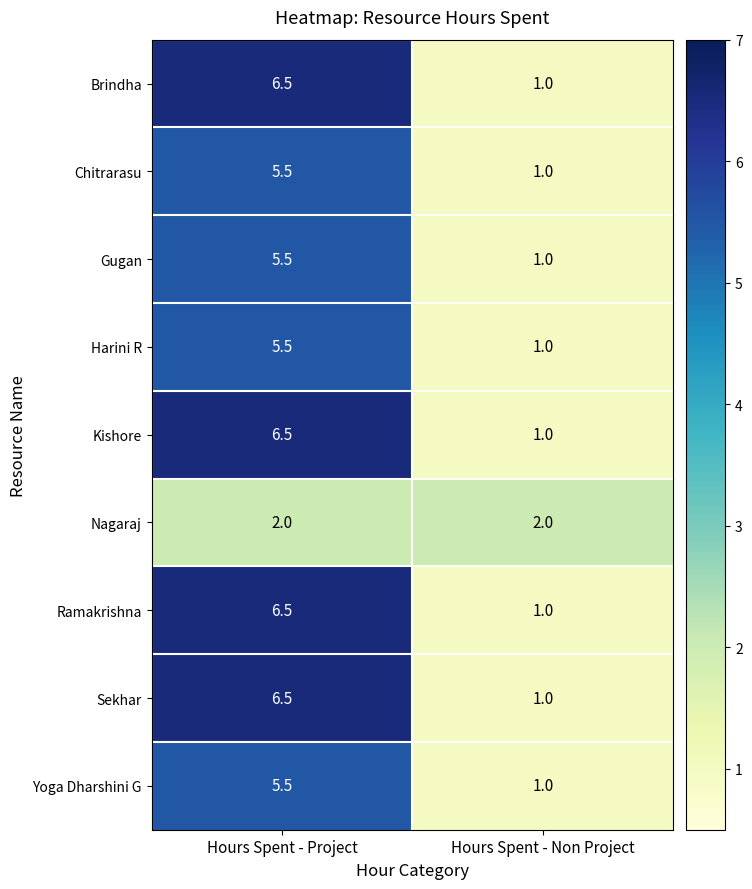

Reading left to right, transcribe all the data shown in this chart.

Brindha: Hours Spent - Project=6.5	Hours Spent - Non Project=1.0
Chitrarasu: Hours Spent - Project=5.5	Hours Spent - Non Project=1.0
Gugan: Hours Spent - Project=5.5	Hours Spent - Non Project=1.0
Harini R: Hours Spent - Project=5.5	Hours Spent - Non Project=1.0
Kishore: Hours Spent - Project=6.5	Hours Spent - Non Project=1.0
Nagaraj: Hours Spent - Project=2.0	Hours Spent - Non Project=2.0
Ramakrishna: Hours Spent - Project=6.5	Hours Spent - Non Project=1.0
Sekhar: Hours Spent - Project=6.5	Hours Spent - Non Project=1.0
Yoga Dharshini G: Hours Spent - Project=5.5	Hours Spent - Non Project=1.0